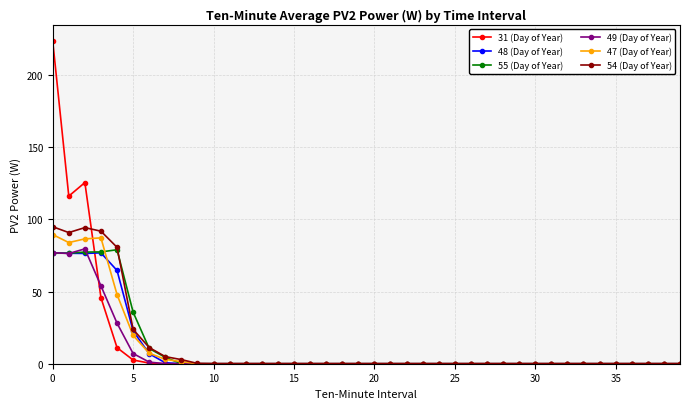

At how many categories does at least one series exceed 106?

3